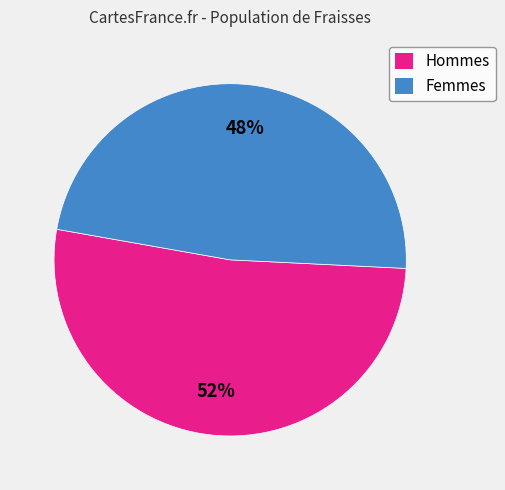

Is there any slice that represents more than half of the pie?

Yes